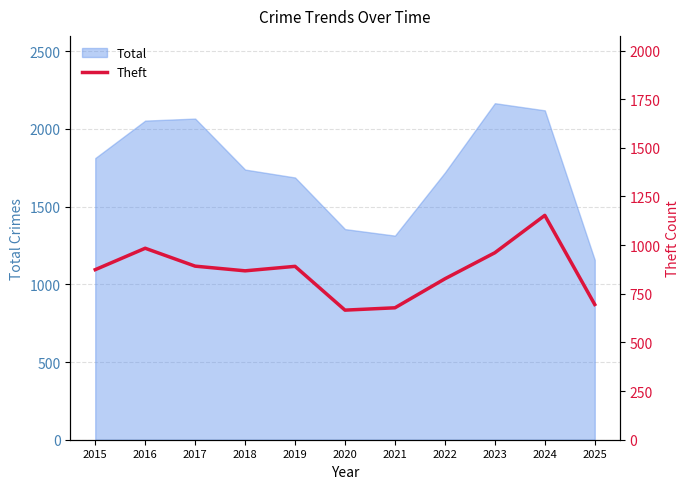

How many lines are shown in the chart?

1